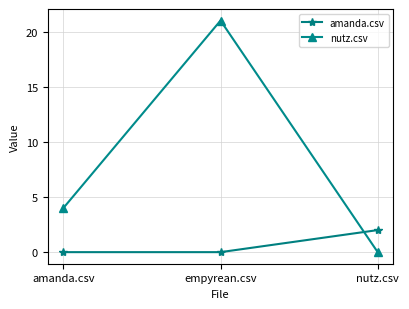

Rank the series at empyrean.csv from highest to lowest value.

nutz.csv, amanda.csv